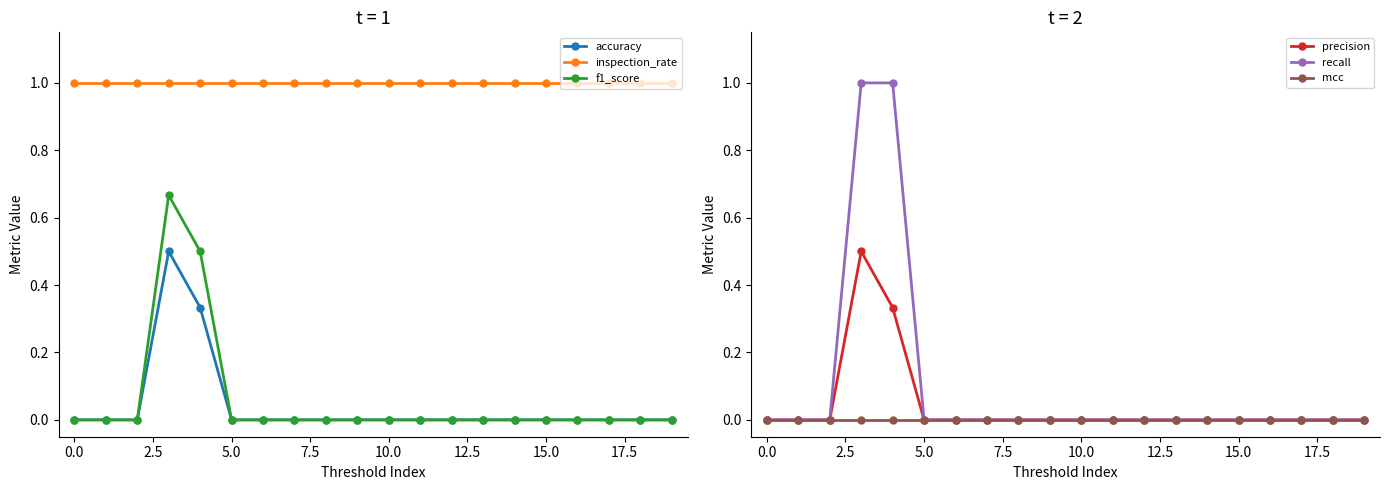

True or false: inspection_rate and recall cross at least once.

False